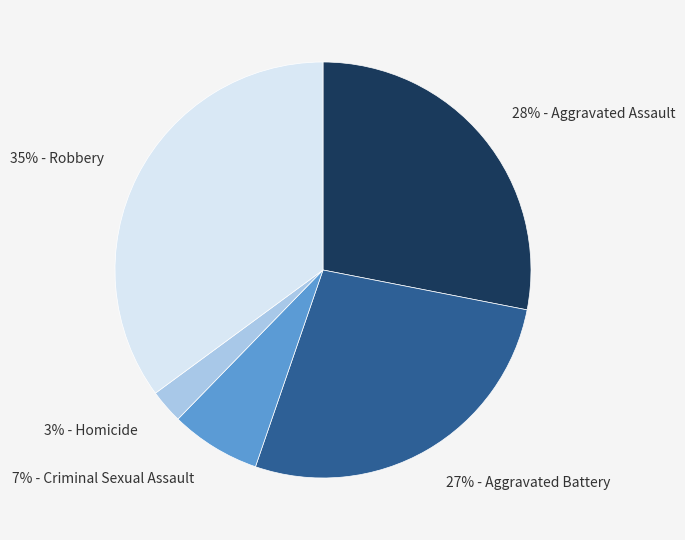

To the nearest percent, what is the difference between the largest and smallest slice percentages?

32%